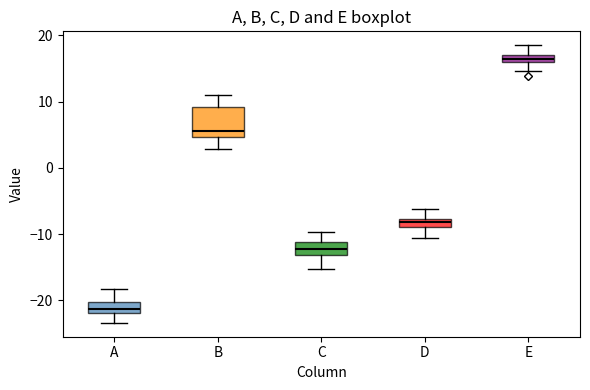

Which box has the highest median line?

E